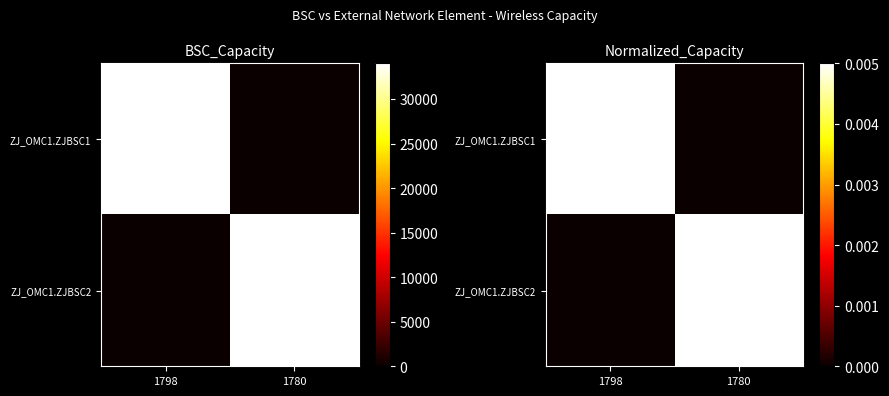

How many distinct data groups are displayed?

2